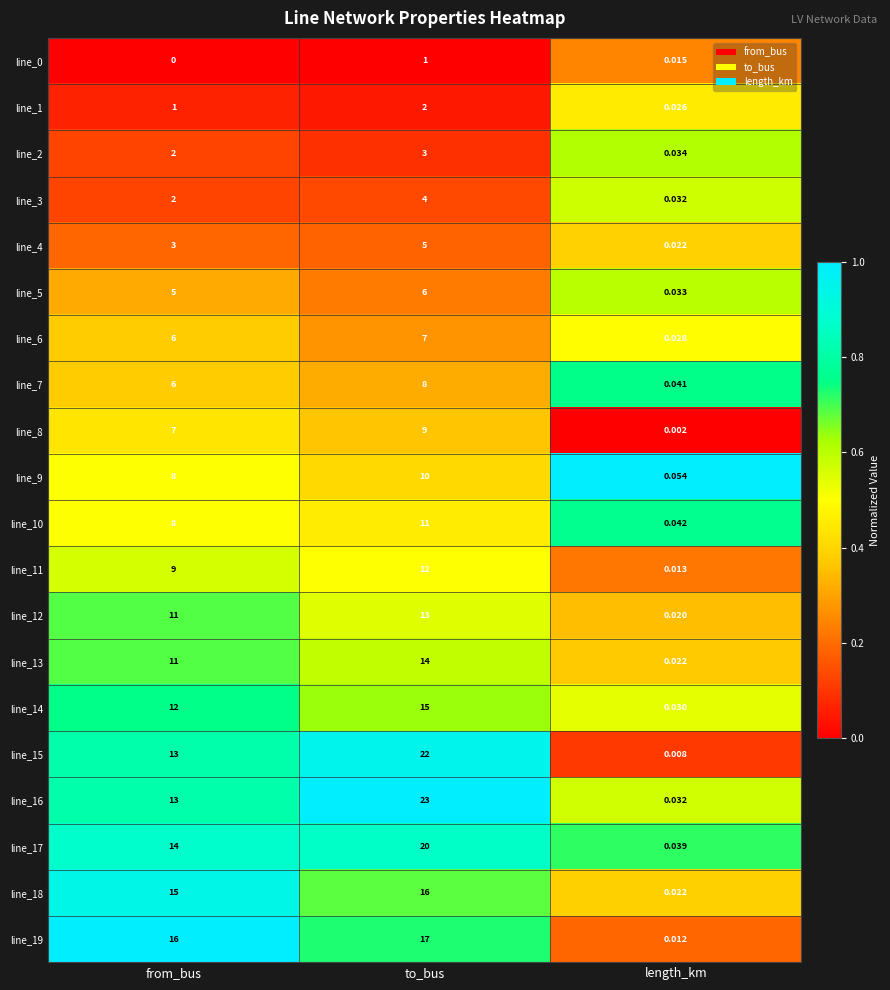

At which label is line_17 closest to 10?

from_bus